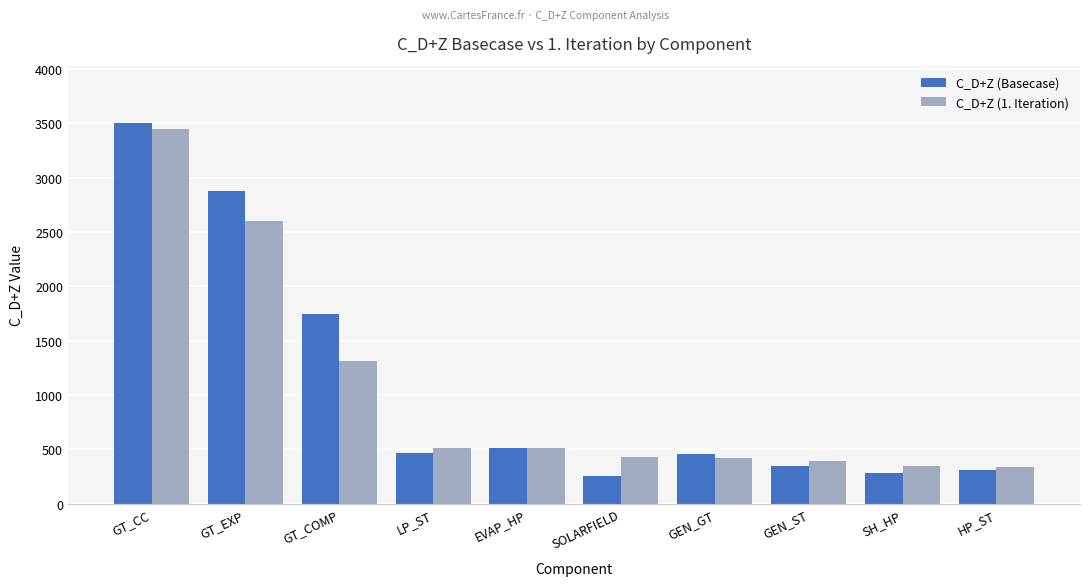

What are all the series names shown in the legend?

C_D+Z (Basecase), C_D+Z (1. Iteration)